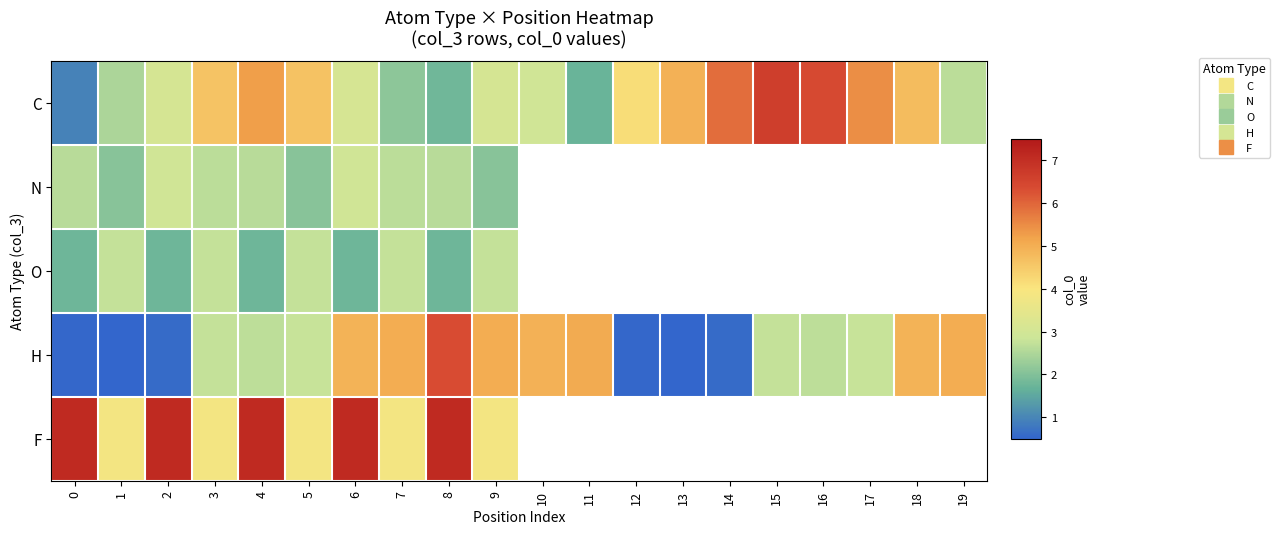

What is the maximum value shown in the chart?

7.1